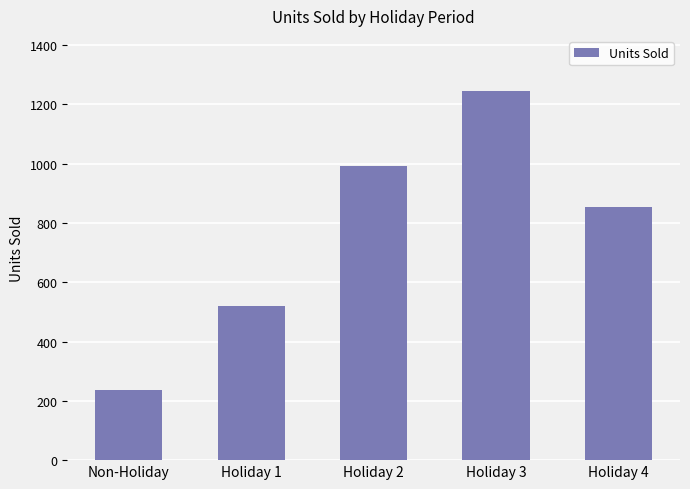

What is the minimum value shown in the chart?

237